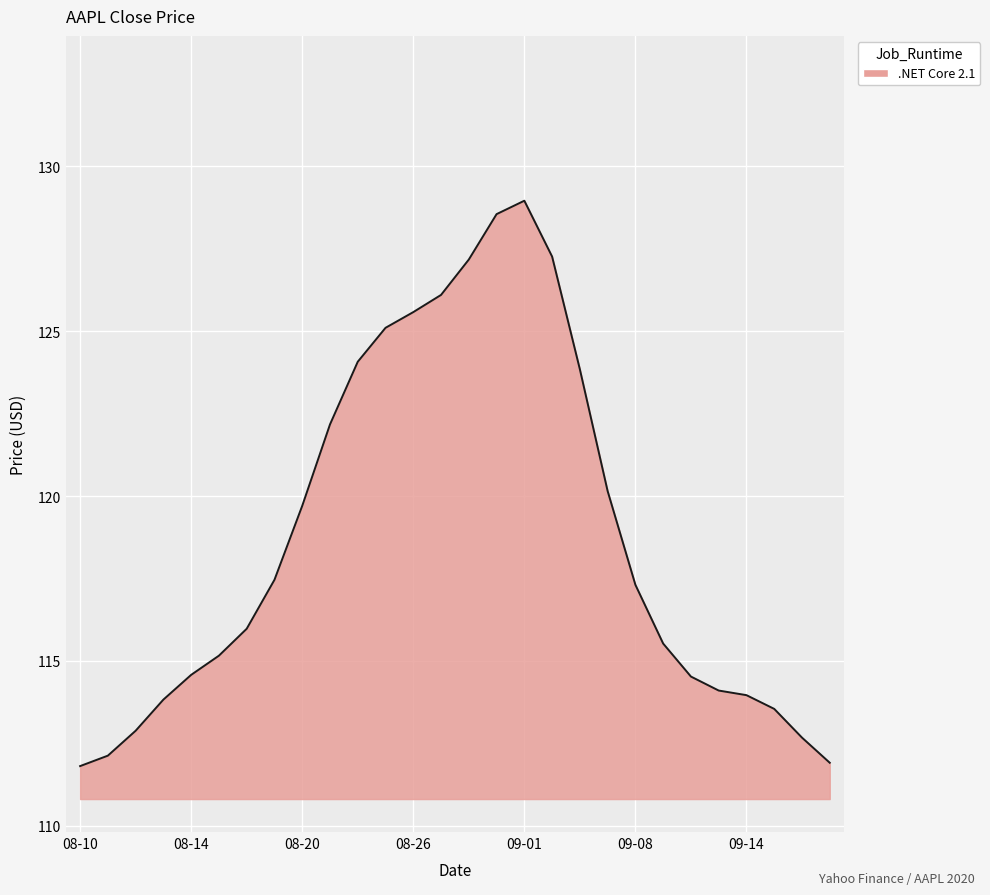

What is the maximum value shown in the chart?

129.0